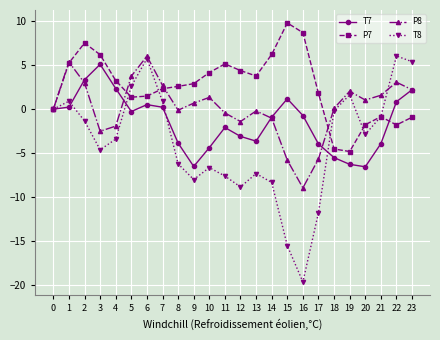

Which series ends up on top after the final intersection of T8 and T7?

T8